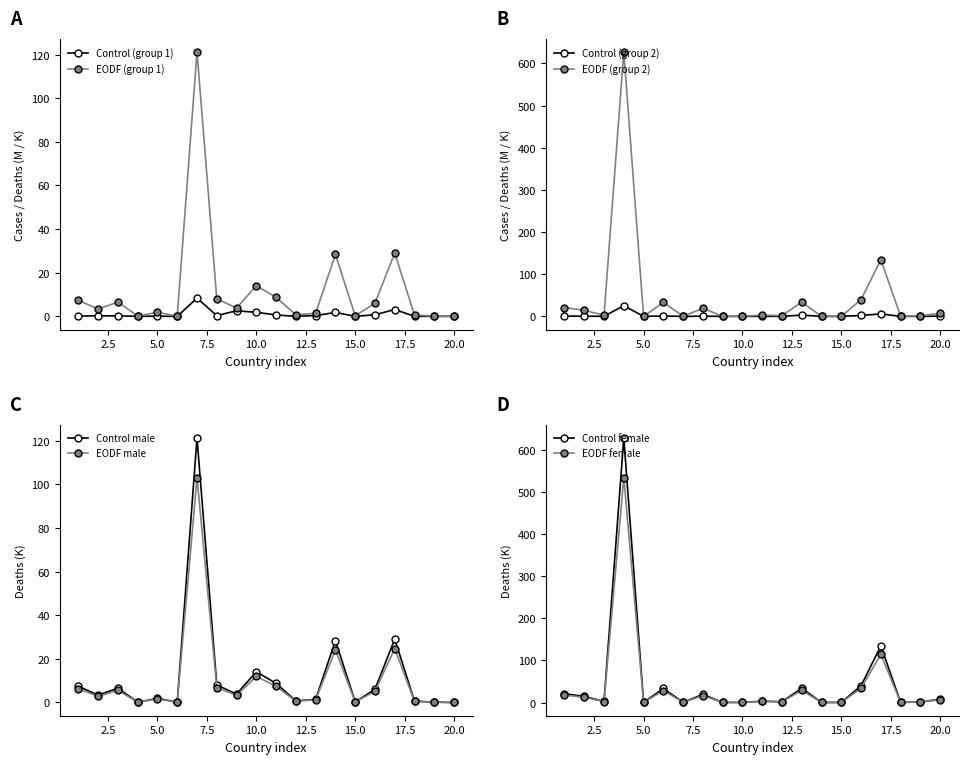

How many interior local valleys does the EODF female series have?

7